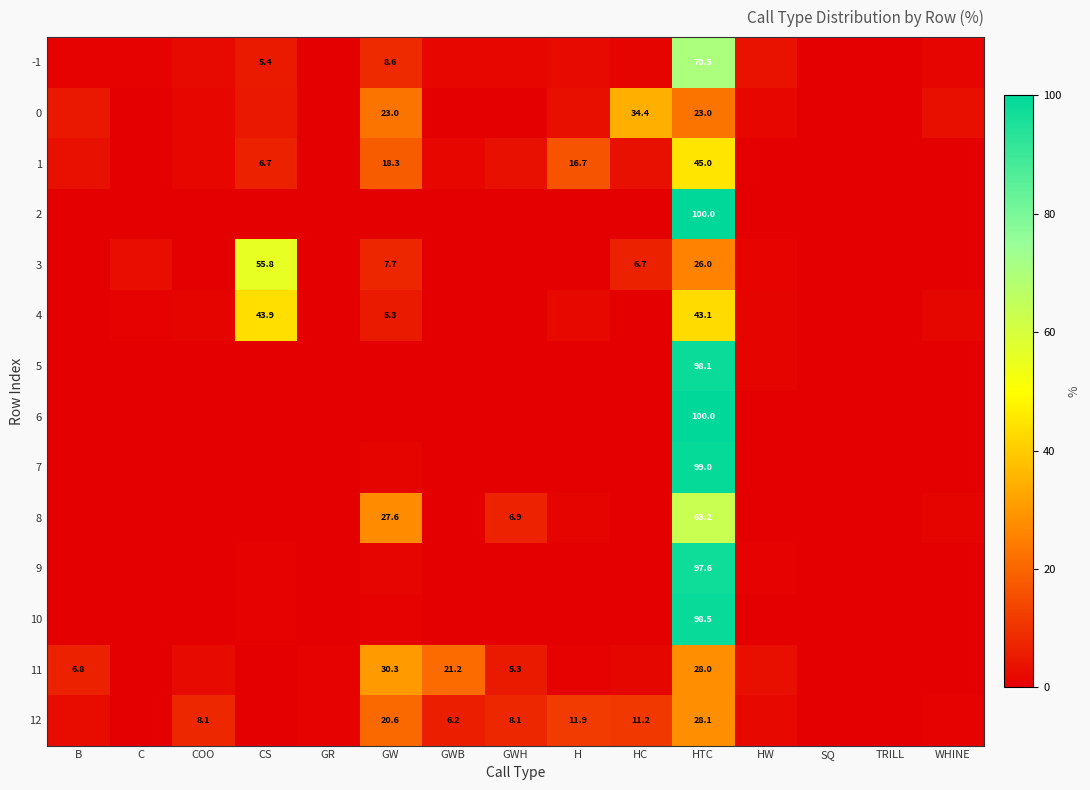

Rank the categories by 0 value from highest to lowest.

HC, GW, HTC, B, CS, H, WHINE, COO, HW, C, GR, GWB, GWH, SQ, TRILL